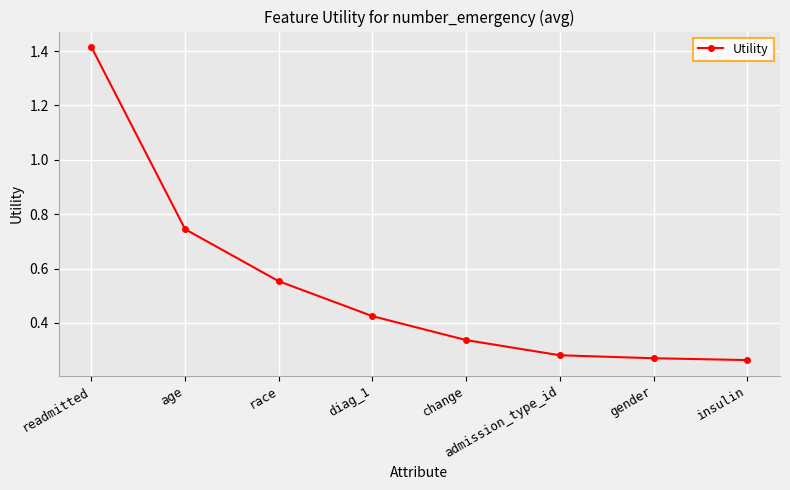

What is the label of the 5th point from the right?

diag_1